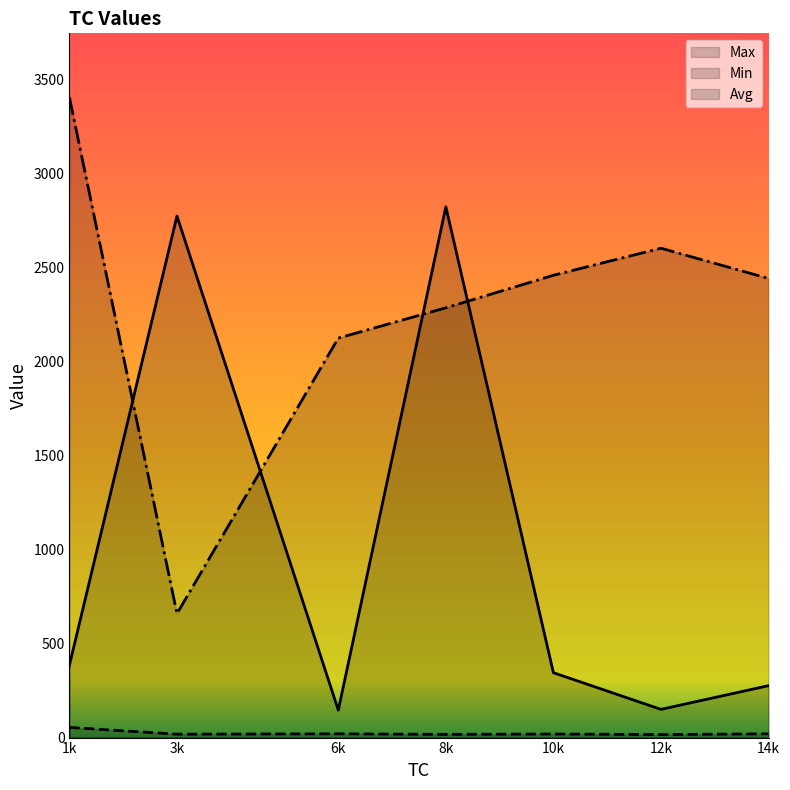

What is the difference between the maximum and minimum values in the Min series?

38